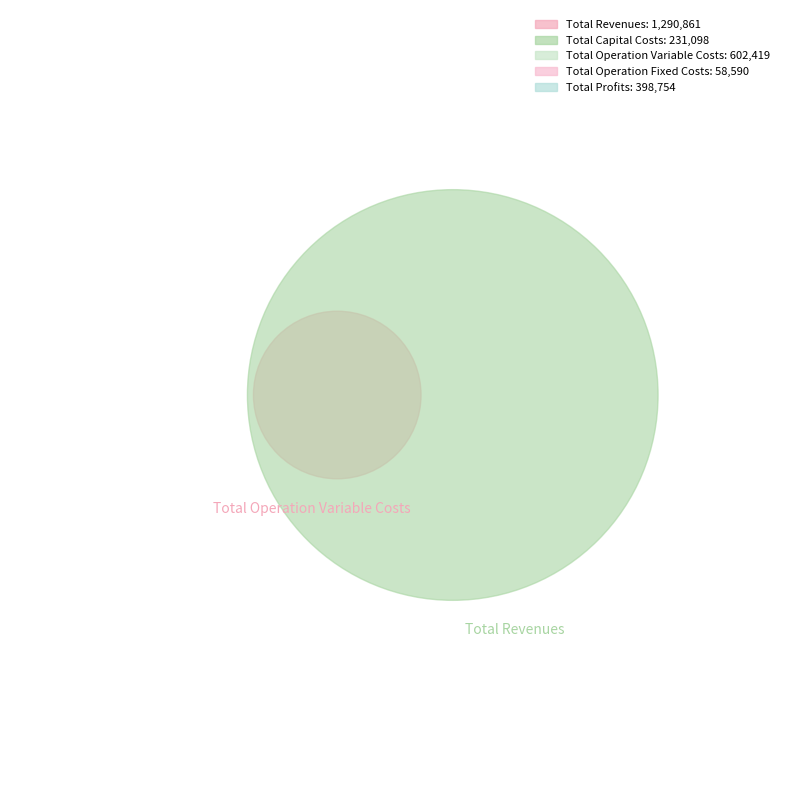

To the nearest percent, what percentage of the pie is Total Revenues?

50%